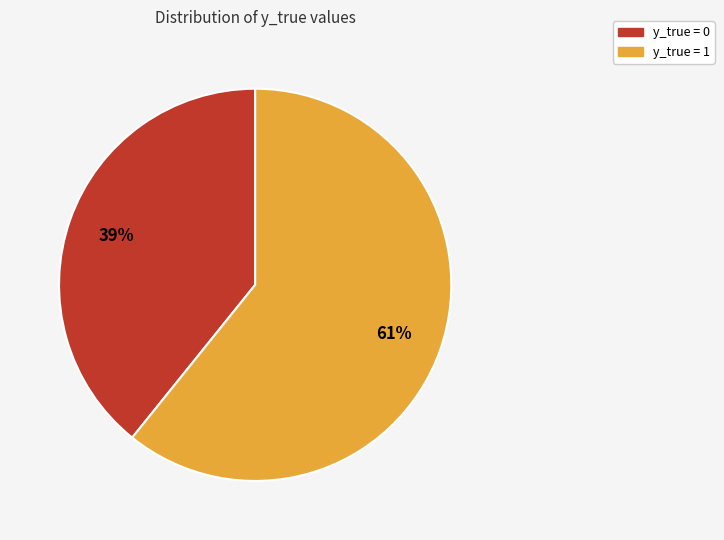

To the nearest percent, what is the average slice percentage?

50%